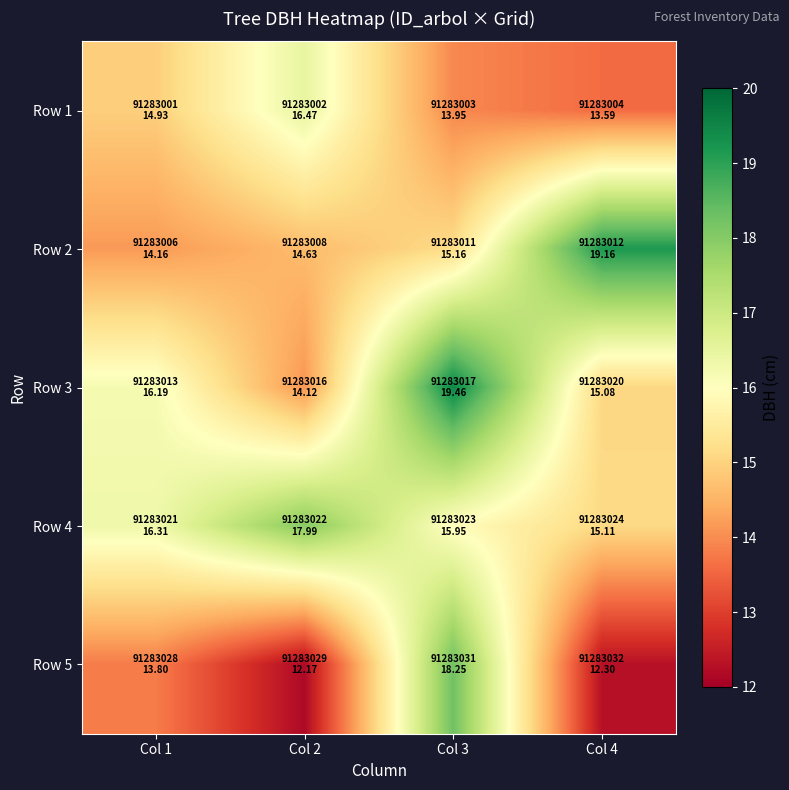

What is the difference between the highest and lowest values at Col 3?

5.5